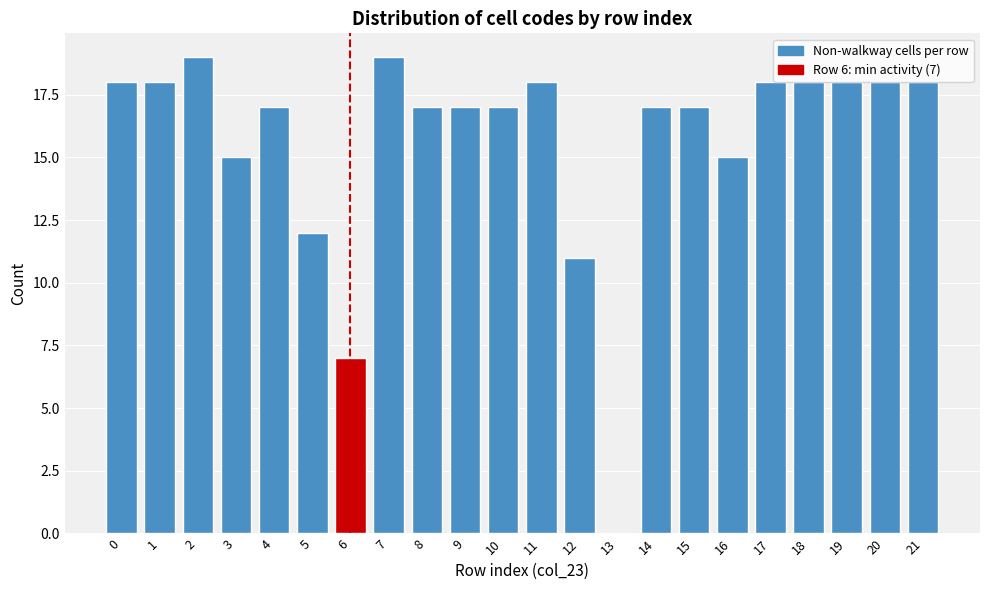

Reading right to left, extract all data points from this chart.

21=18	20=18	19=18	18=18	17=18	16=15	15=17	14=17	13=0	12=11	11=18	10=17	9=17	8=17	7=19	6=7	5=12	4=17	3=15	2=19	1=18	0=18